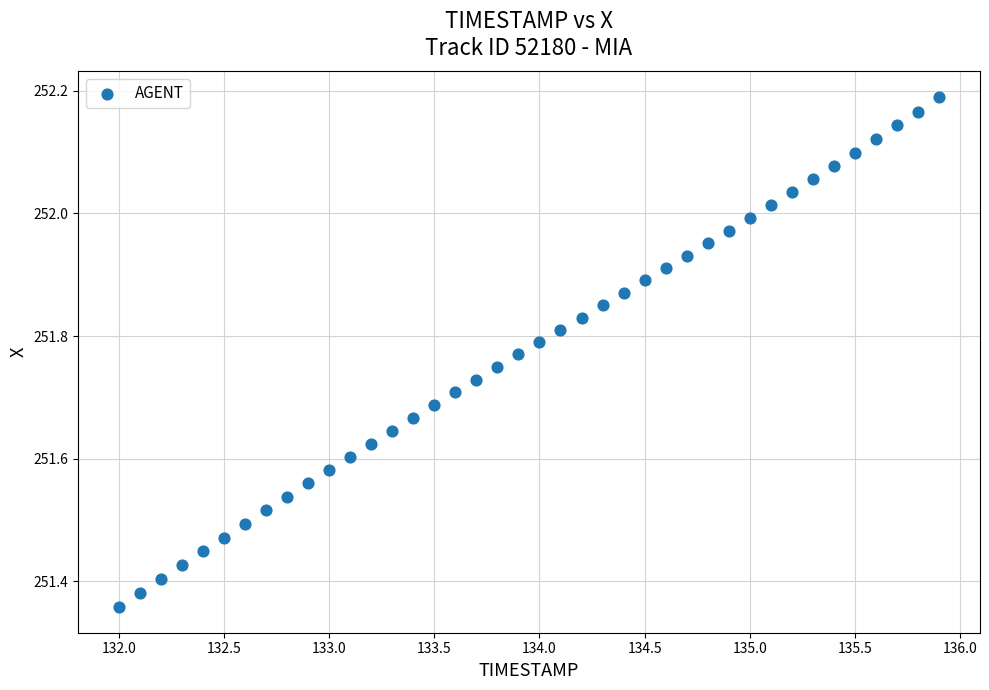

What is the range of X values (max minus min)?

3.9